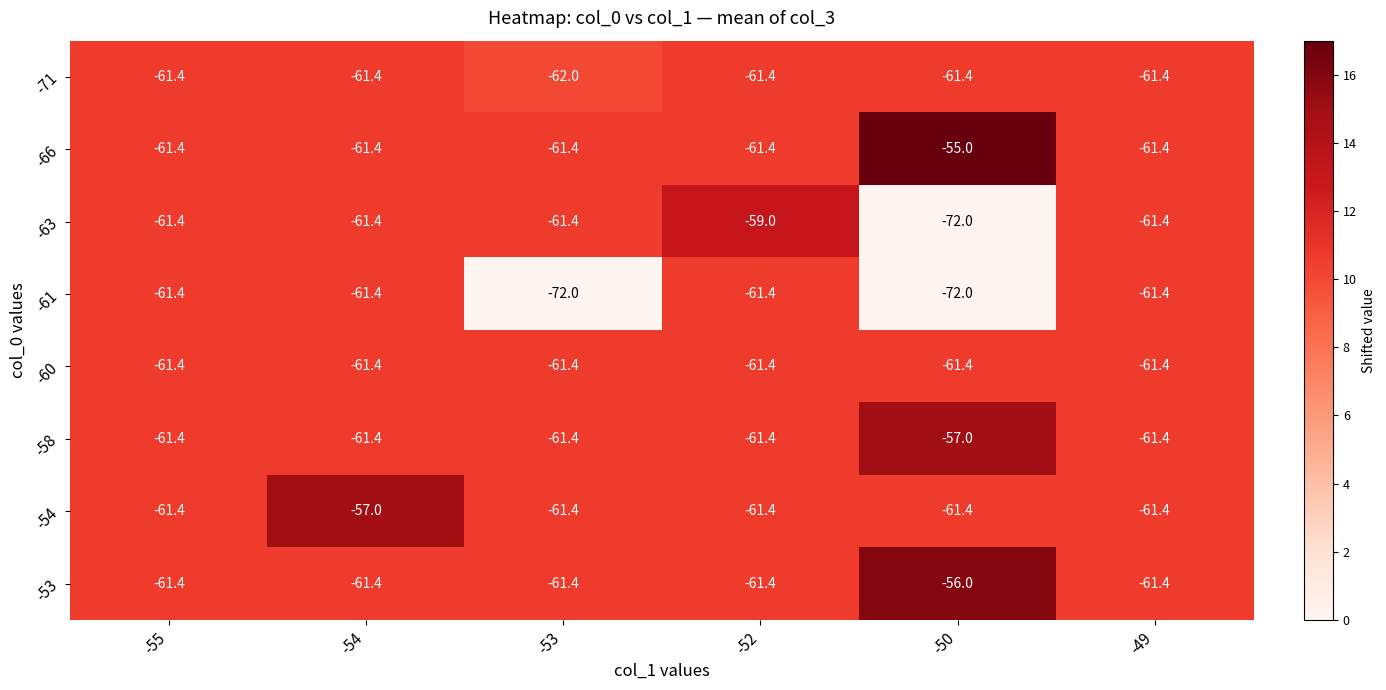

What value does the -58 series have at -54?

-61.4